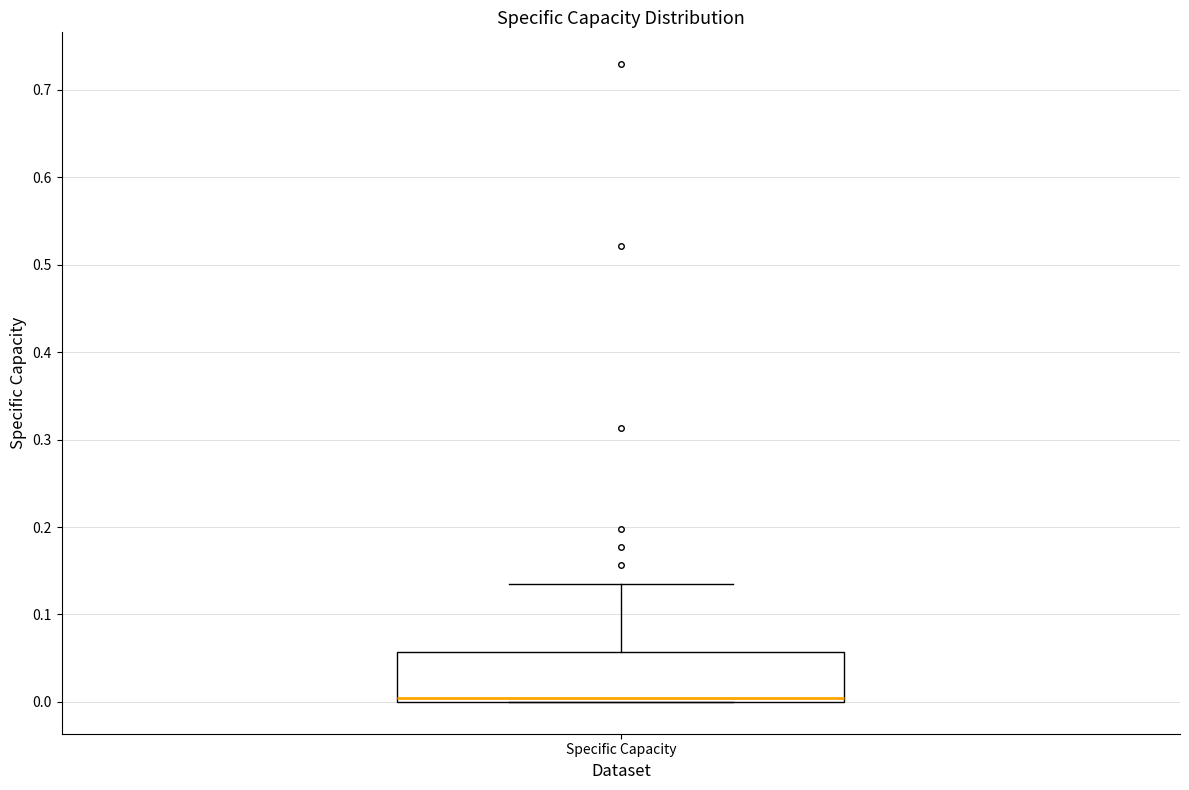

Read this box plot against the y-axis: the position of the median line, the range covered by the box, and the ends of both whiskers. The values are not printed on the chart, so give them approximately, as read against the axis.

median 0.00 (just above the box's lower edge), box 0.00 to 0.06, whiskers 0.00 to 0.14